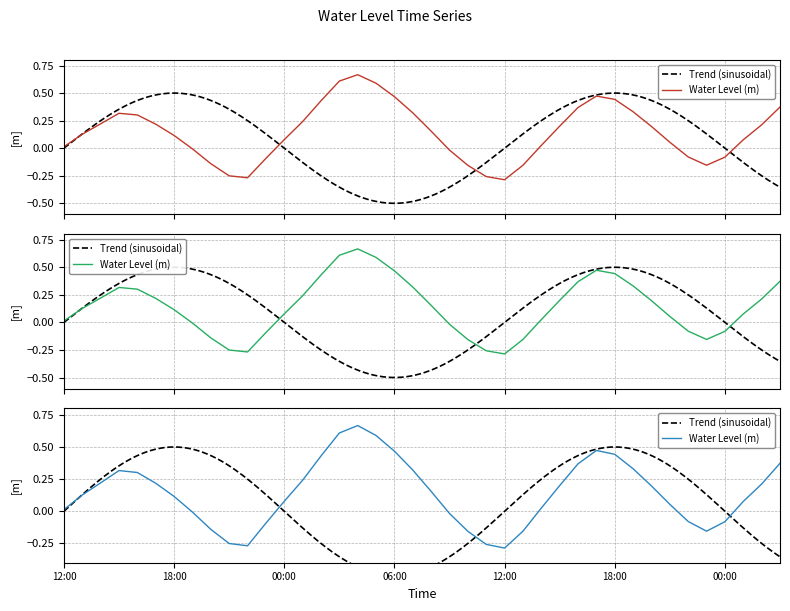

Where is the first local maximum?

2024-11-08 15:00